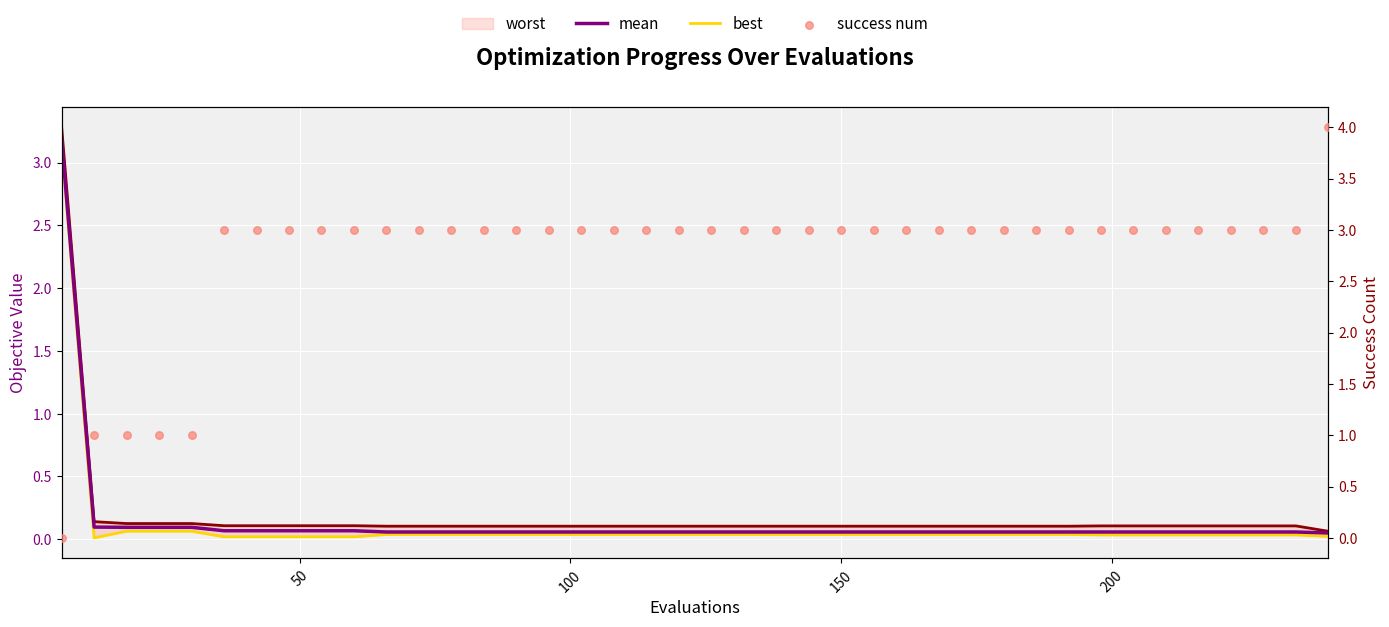

Which series contains the highest Y value?

success num